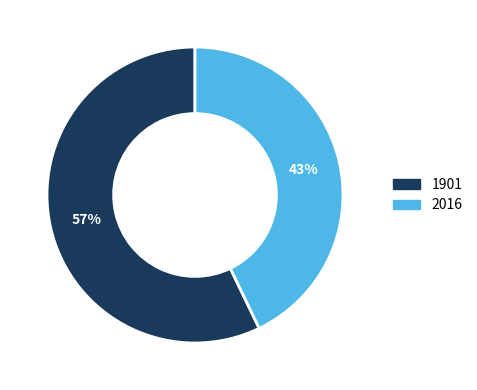

To the nearest percent, what is the combined percentage of 2016 and 1901?

100%